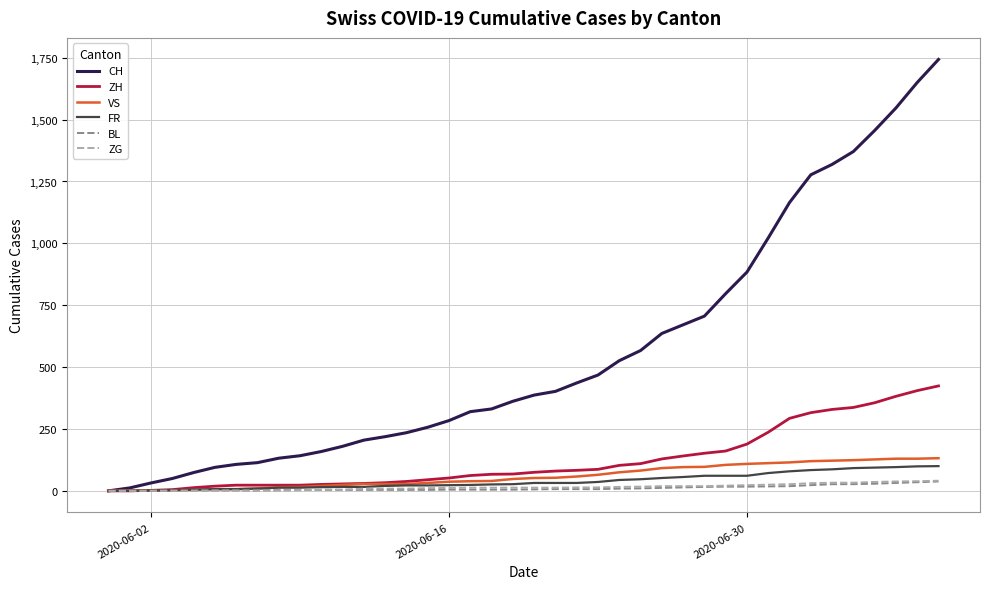

Which series has the largest total across all categories?

CH